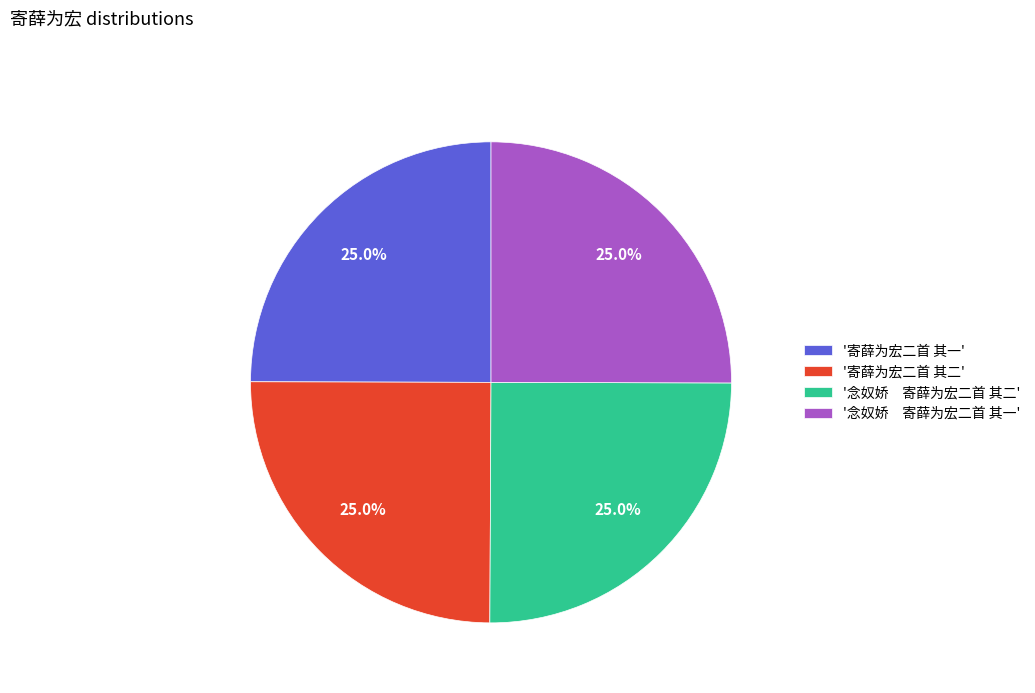

What is the ratio of the value at '寄薛为宏二首 其二' to the value at '念奴娇 寄薛为宏二首 其二'?

1.0